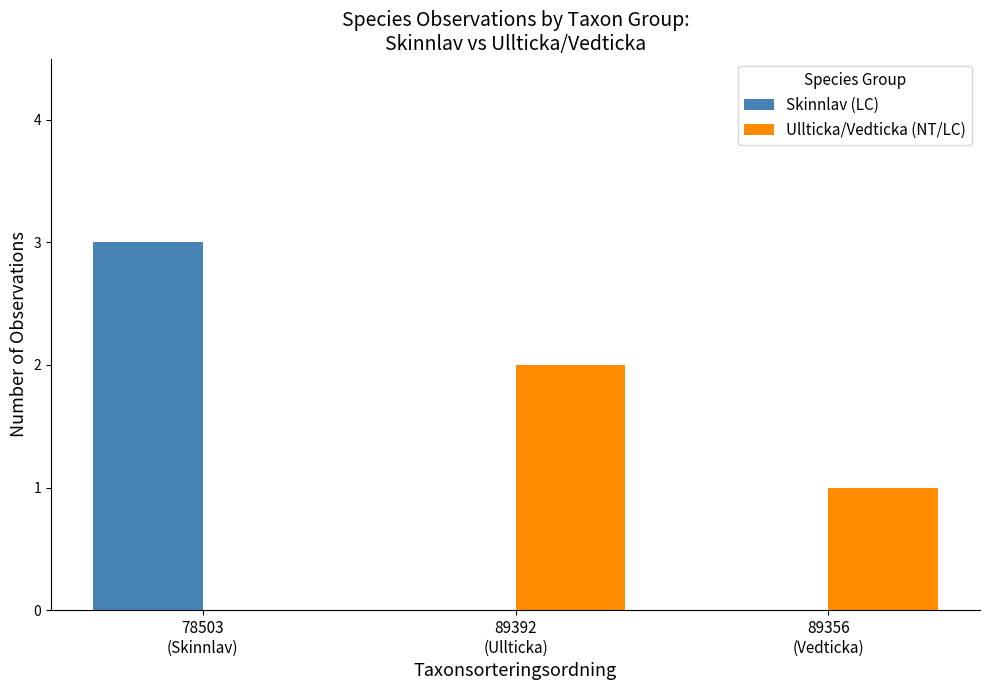

What is the maximum value shown in the chart?

3